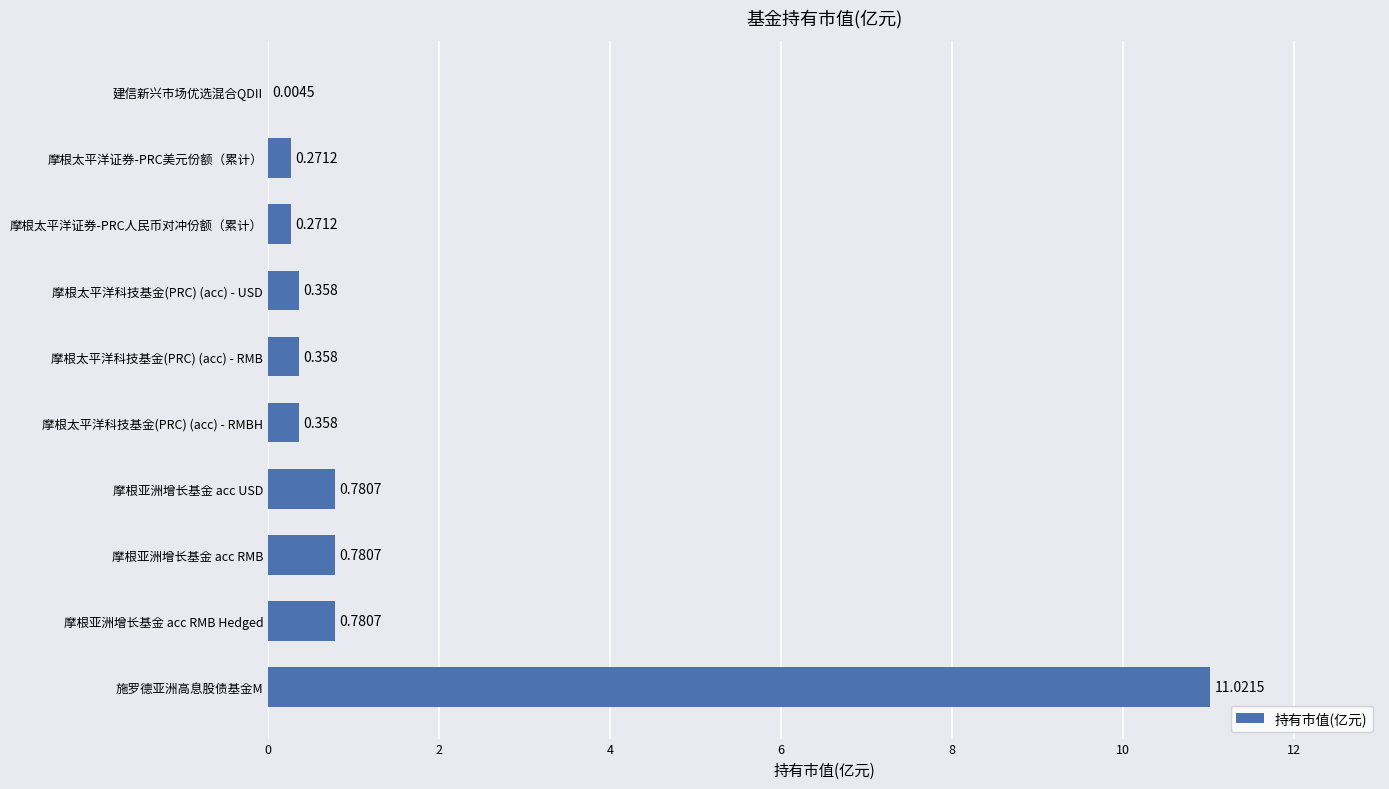

Which has a higher value, 摩根太平洋科技基金(PRC) (acc) - RMBH or 摩根太平洋证券-PRC美元份额（累计）?

摩根太平洋科技基金(PRC) (acc) - RMBH